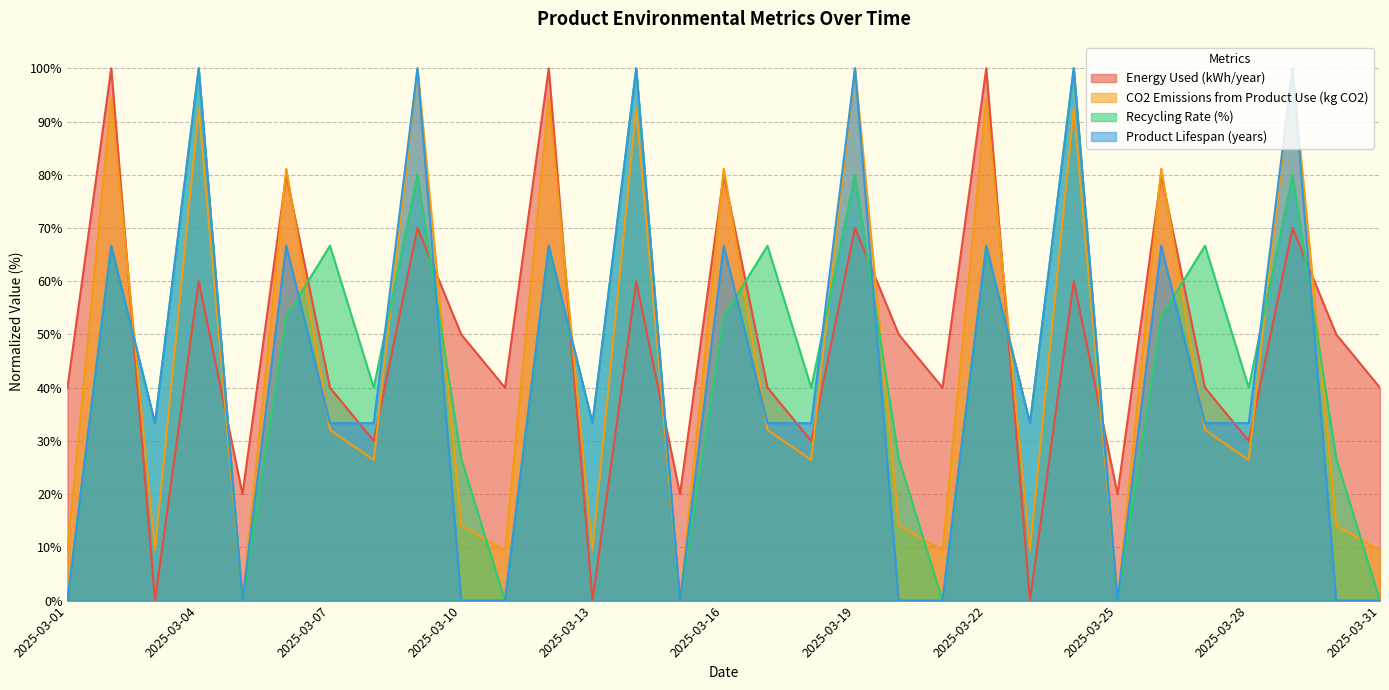

What is the value of the CO2 Emissions from Product Use (kg CO2) point at the 23rd from the left?

9.4